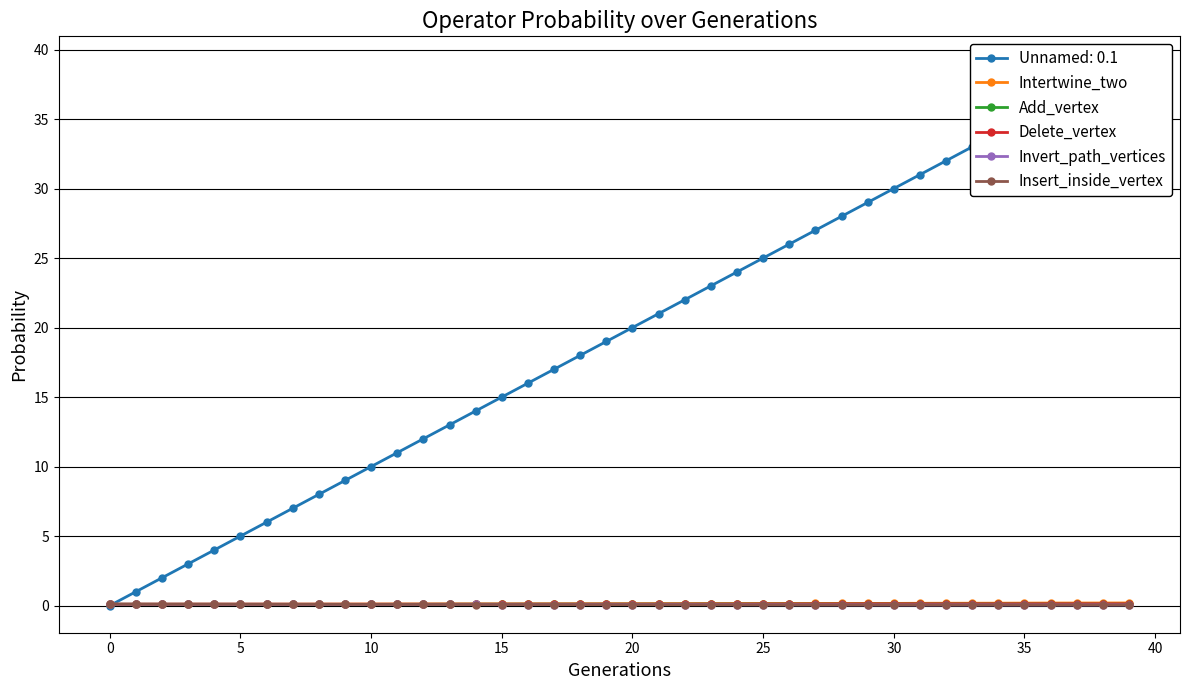

At which category does the chart reach its peak across all series?

39